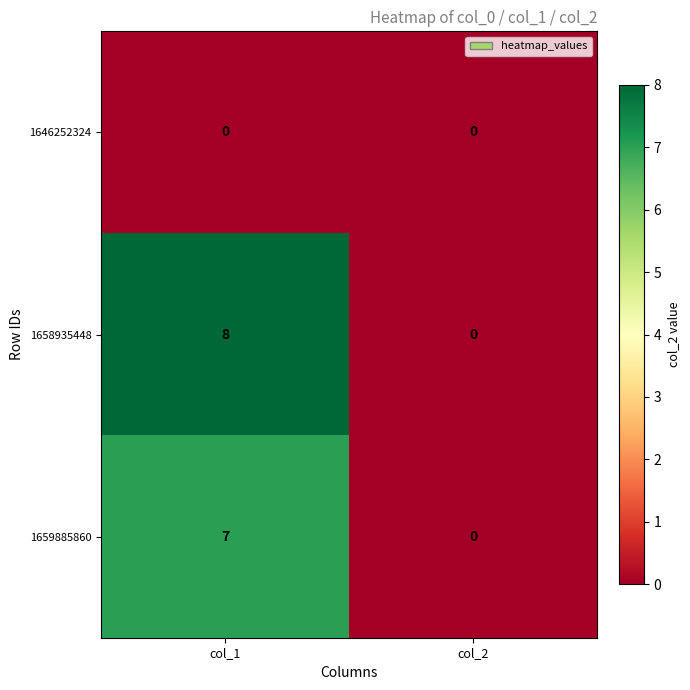

How many data points does each series have?

2